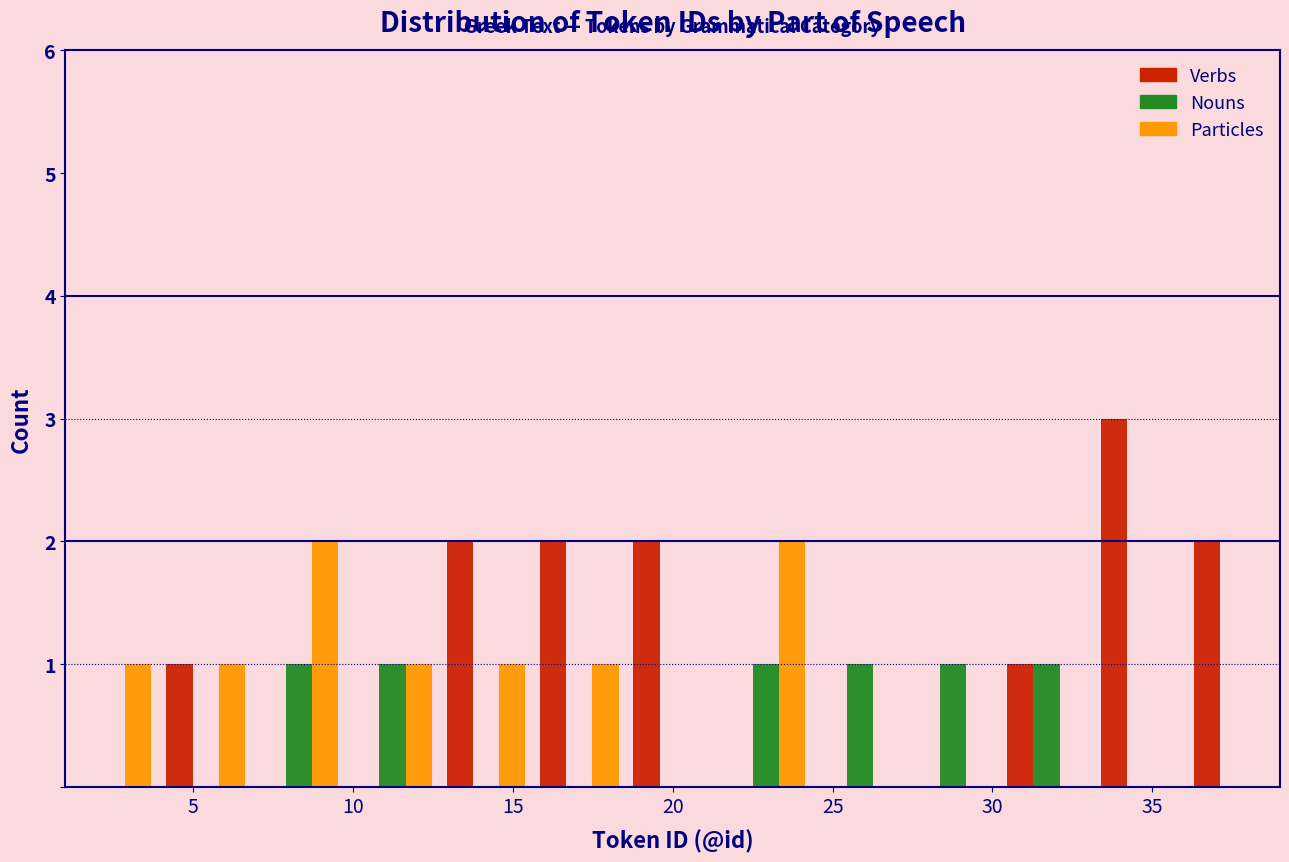

What is the height of the Nouns bar covering 21.5 to 24.5 on the x-axis? Neither the bar edges nor the heights are printed on the chart, so give them approximately, as read against the axes.

1